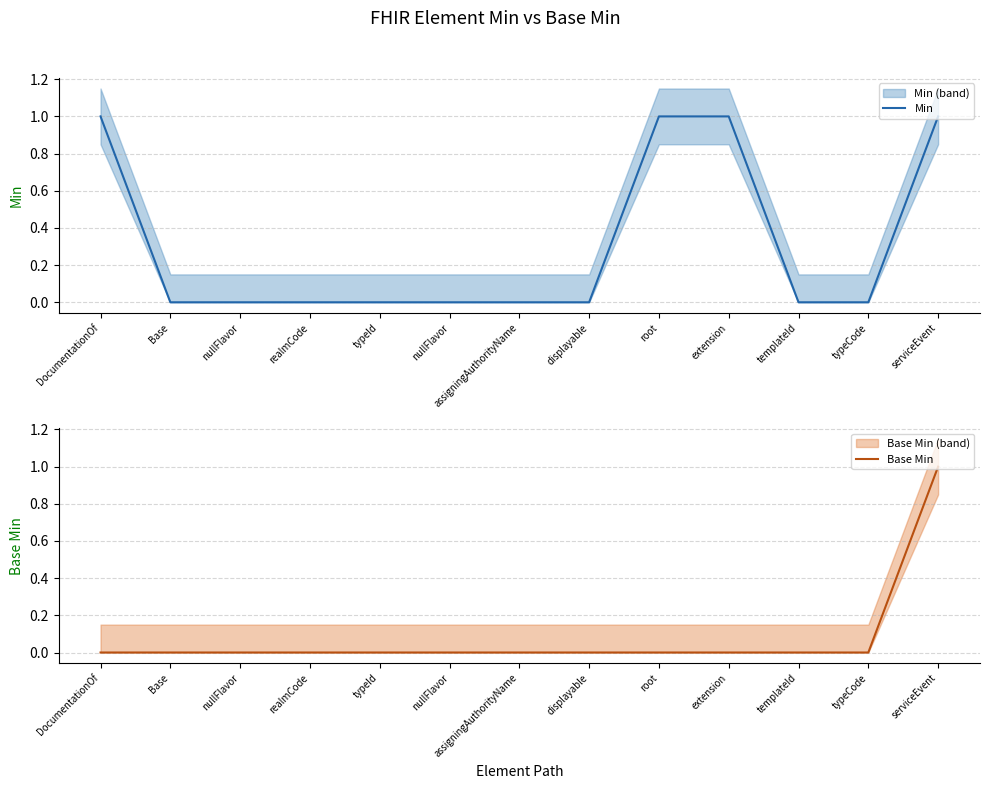

What is the maximum value shown in the chart?

1